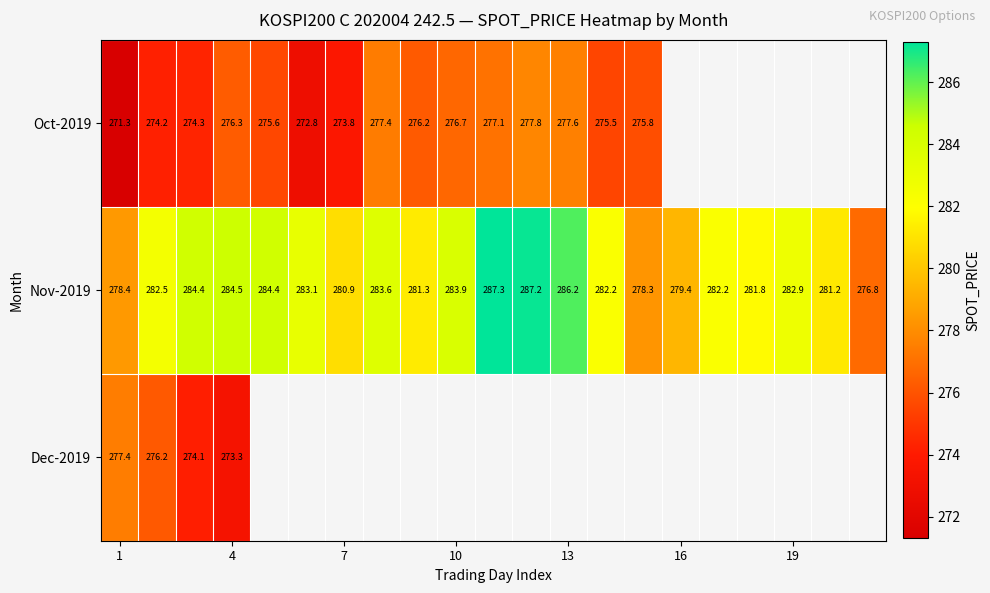

Is the value of Dec-2019 at 4 greater than the value of Nov-2019 at 19?

No